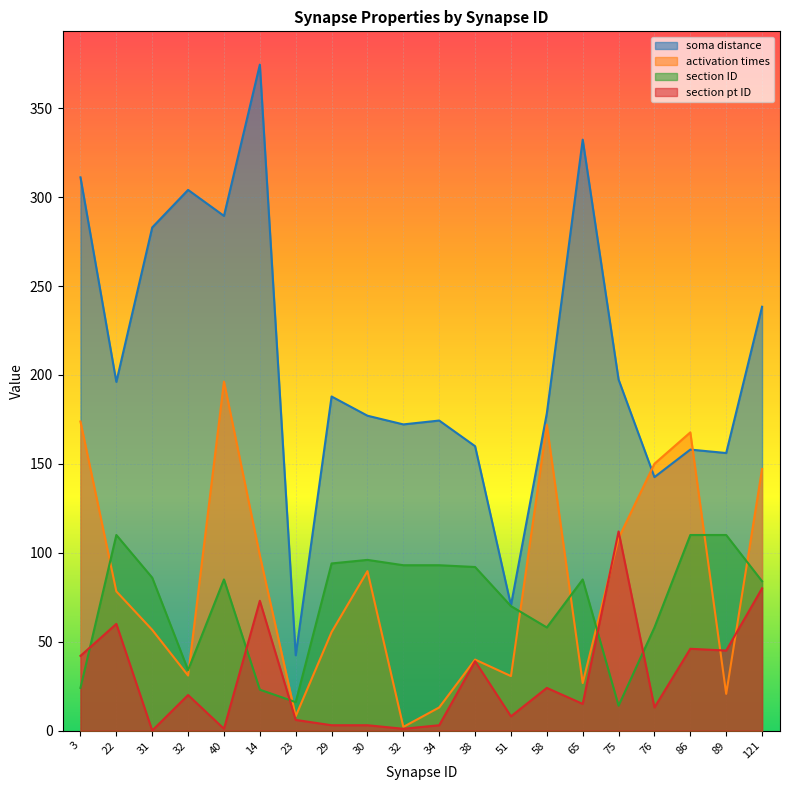

What value does the activation times series have at 89?

20.7